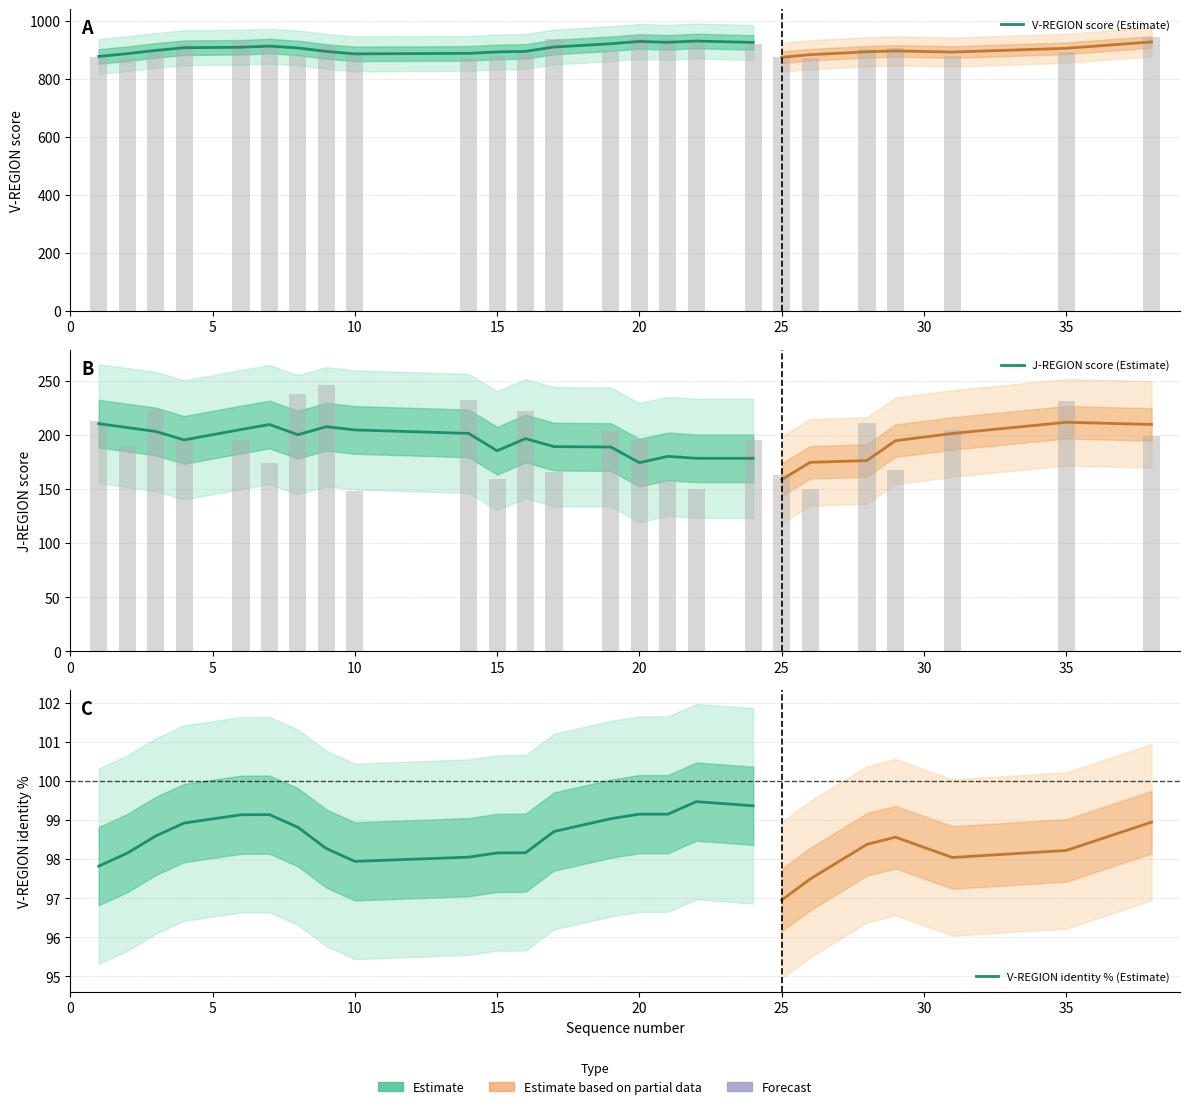

At how many categories does at least one series exceed 543?

18